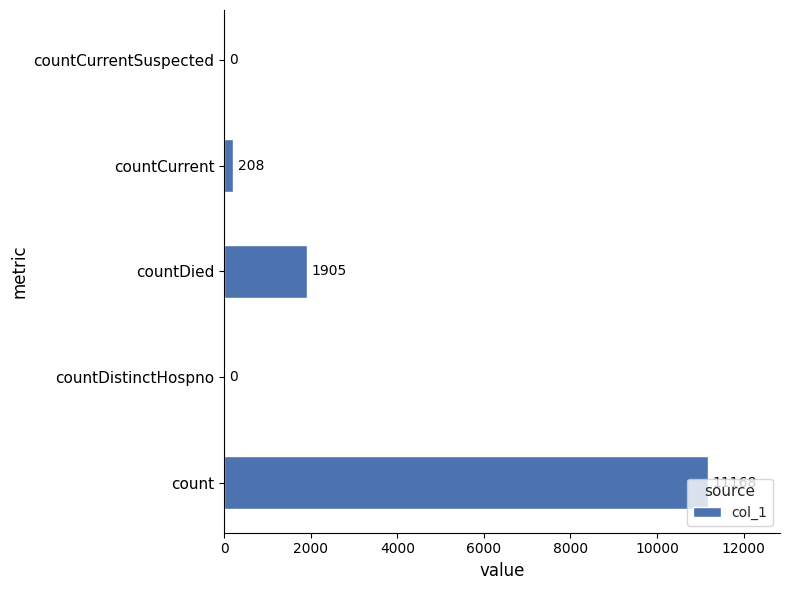

The value at countCurrent is 208. True or false?

True